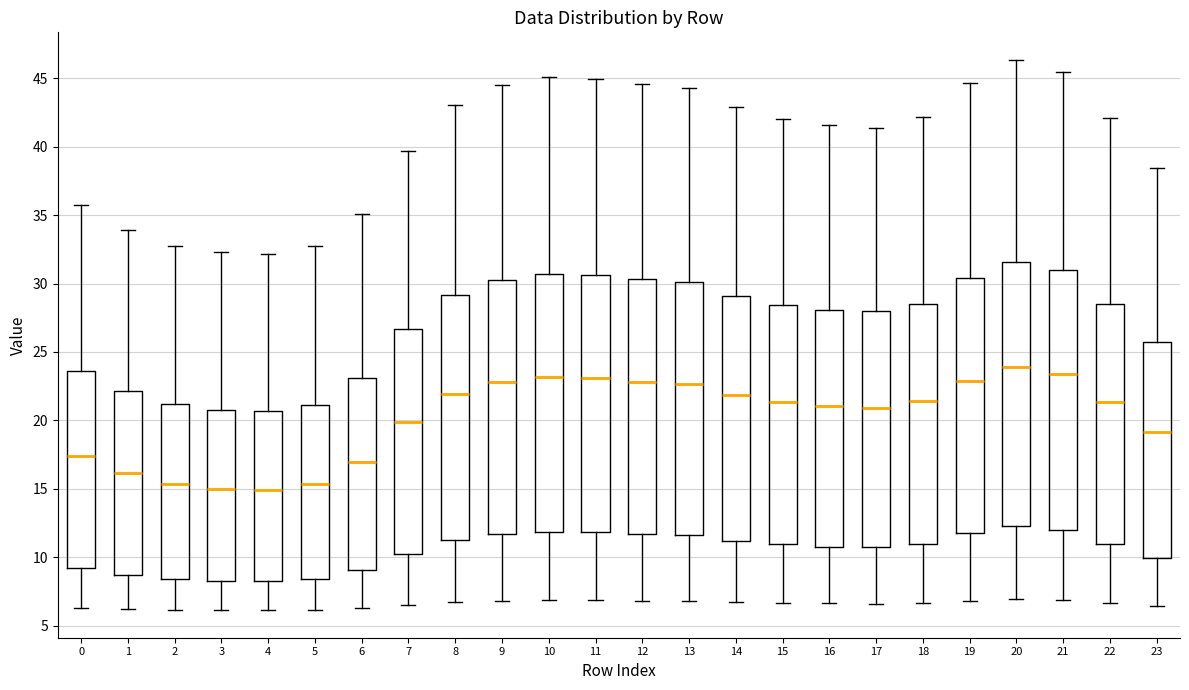

Reading left to right, read every box against the y-axis: the position of its median line, the range the box covers, and the ends of its whiskers. The values are not printed on the chart, so give them approximately, as read against the axis.

0: median 17.5, box 9.0 to 23.5, whiskers 6.5 to 36.0
1: median 16.0, box 8.5 to 22.0, whiskers 6.0 to 34.0
2: median 15.5, box 8.5 to 21.0, whiskers 6.0 to 32.5
3: median 15.0, box 8.5 to 21.0, whiskers 6.0 to 32.5
4: median 15.0, box 8.0 to 20.5, whiskers 6.0 to 32.0
5: median 15.5, box 8.5 to 21.0, whiskers 6.0 to 32.5
6: median 17.0, box 9.0 to 23.0, whiskers 6.5 to 35.0
7: median 20.0, box 10.5 to 26.5, whiskers 6.5 to 39.5
8: median 22.0, box 11.0 to 29.0, whiskers 6.5 to 43.0
9: median 23.0, box 11.5 to 30.5, whiskers 7.0 to 44.5
10: median 23.0, box 12.0 to 30.5, whiskers 7.0 to 45.0
11: median 23.0, box 12.0 to 30.5, whiskers 7.0 to 45.0
12: median 23.0, box 11.5 to 30.5, whiskers 7.0 to 44.5
13: median 22.5, box 11.5 to 30.0, whiskers 7.0 to 44.5
14: median 22.0, box 11.0 to 29.0, whiskers 6.5 to 43.0
15: median 21.5, box 11.0 to 28.5, whiskers 6.5 to 42.0
16: median 21.0, box 11.0 to 28.0, whiskers 6.5 to 41.5
17: median 21.0, box 10.5 to 28.0, whiskers 6.5 to 41.5
18: median 21.5, box 11.0 to 28.5, whiskers 6.5 to 42.0
19: median 23.0, box 11.5 to 30.5, whiskers 7.0 to 44.5
20: median 24.0, box 12.5 to 31.5, whiskers 7.0 to 46.5
21: median 23.5, box 12.0 to 31.0, whiskers 7.0 to 45.5
22: median 21.5, box 11.0 to 28.5, whiskers 6.5 to 42.0
23: median 19.0, box 10.0 to 25.5, whiskers 6.5 to 38.5